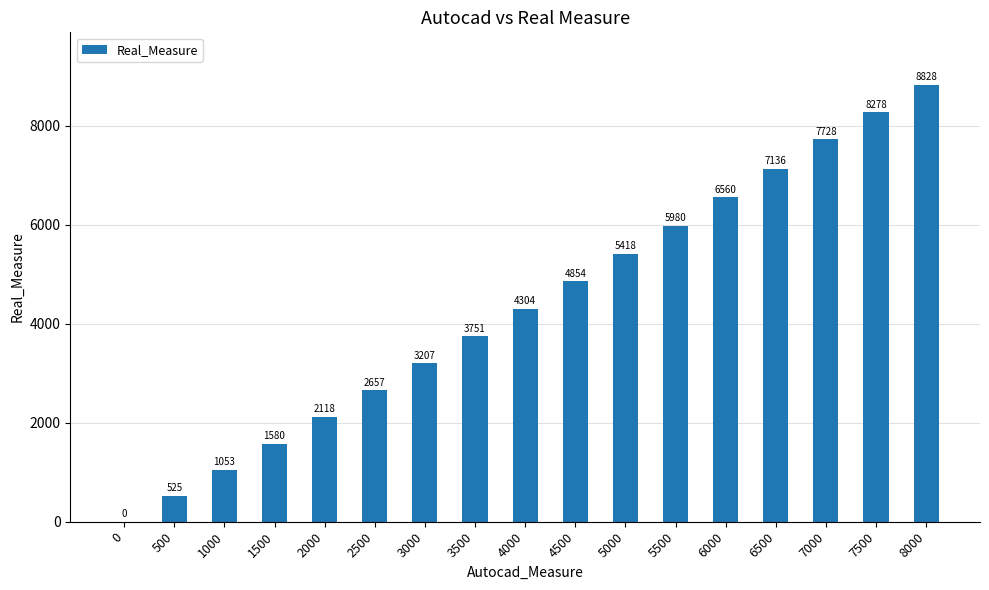

True or false: the data shows 1643 at 3500.

False